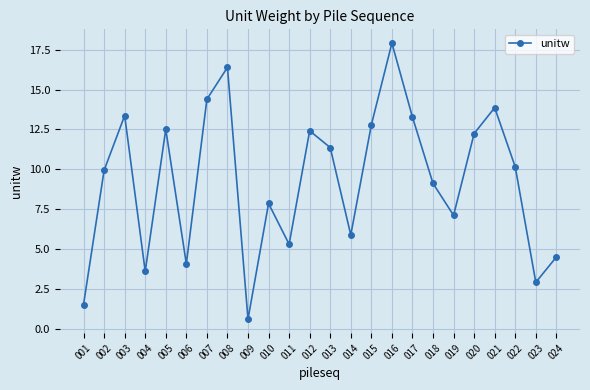

At which category does the data reach its first local peak?

003